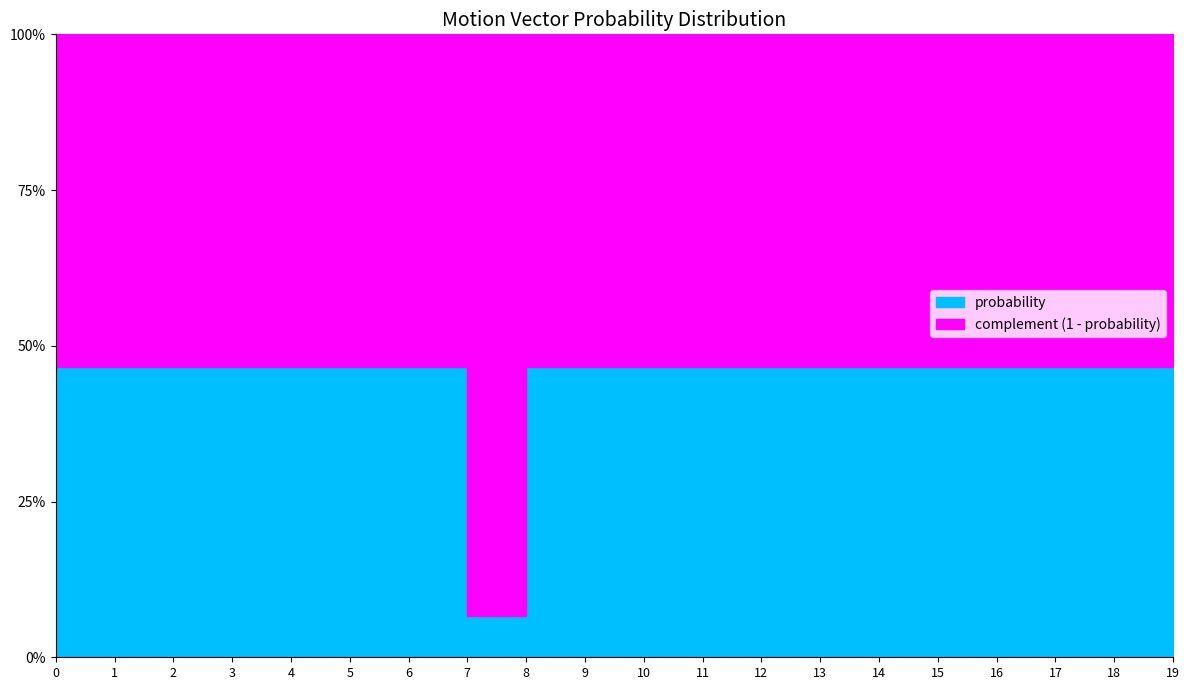

How many categories are shown in the chart?

20